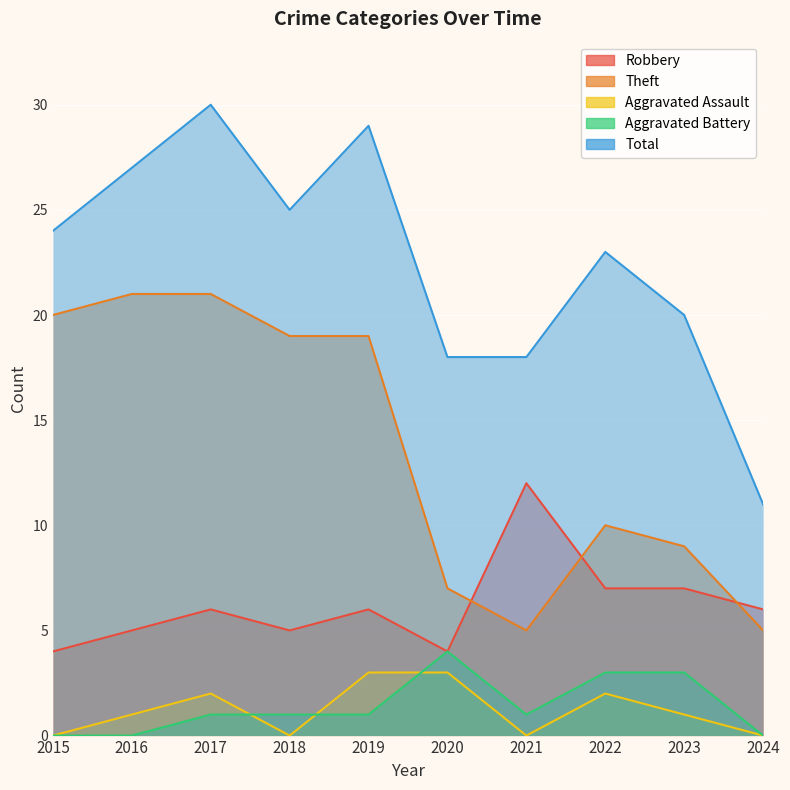

Which series has the largest range (max minus min)?

Total